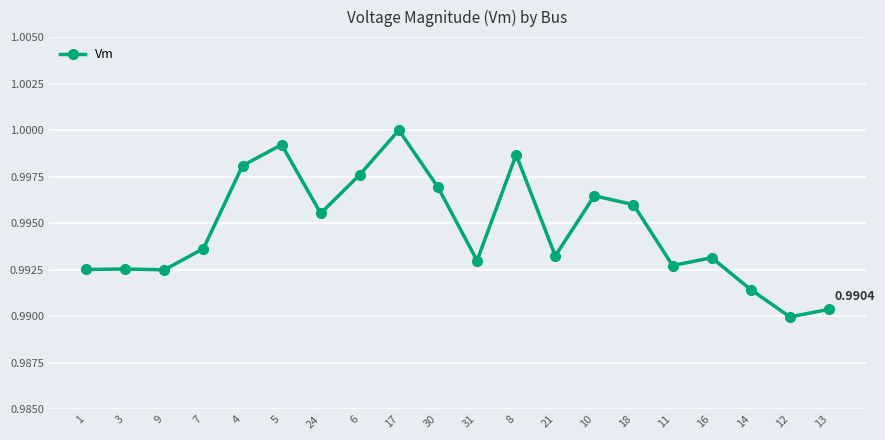

True or false: the data has more than 1 interior local peaks.

True